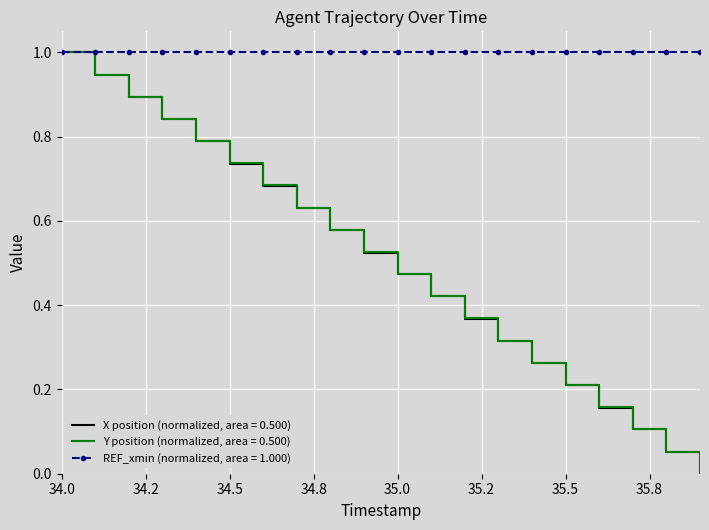

What is the maximum value shown in the chart?

1.0